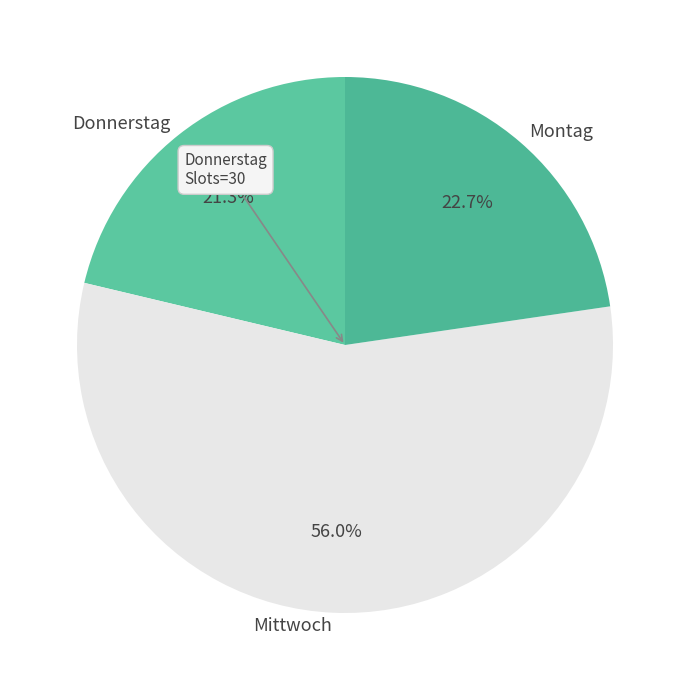

How much of the chart is everything except Montag?

77.3%